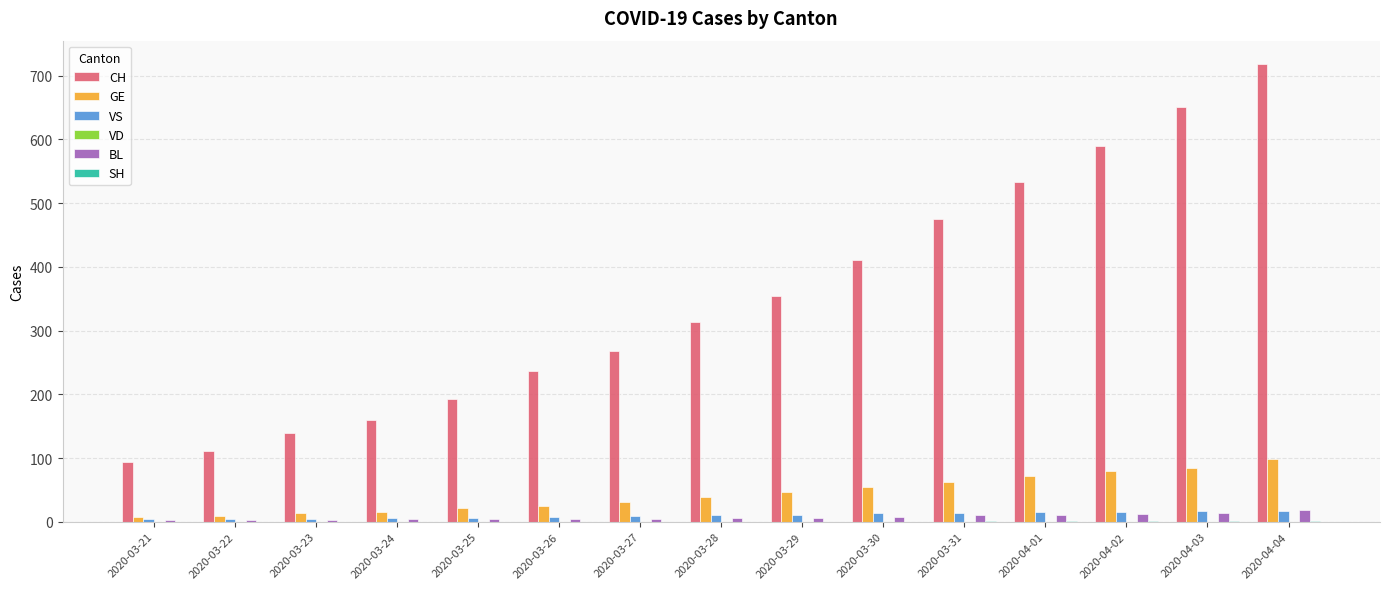

What is the total value across all series at 2020-03-23?

161